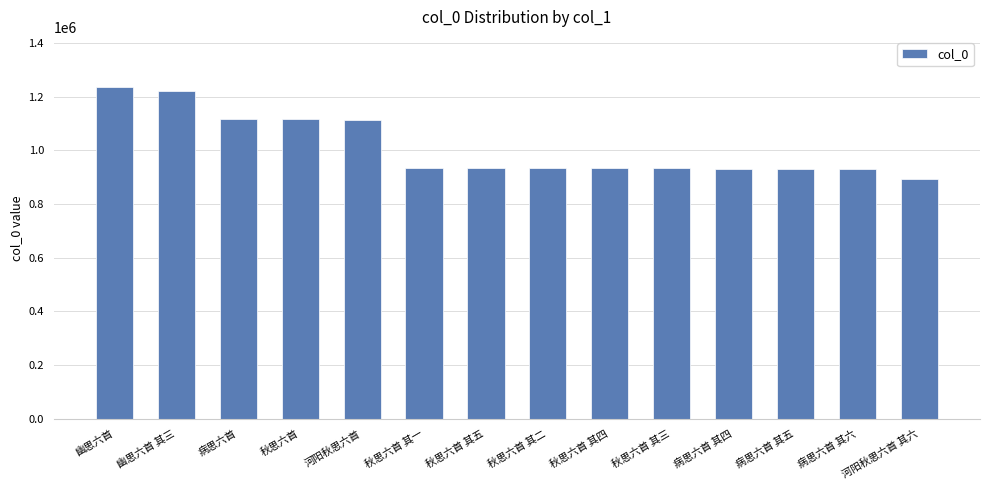

Is it true that the value at 病思六首 其四 is 617602?

False